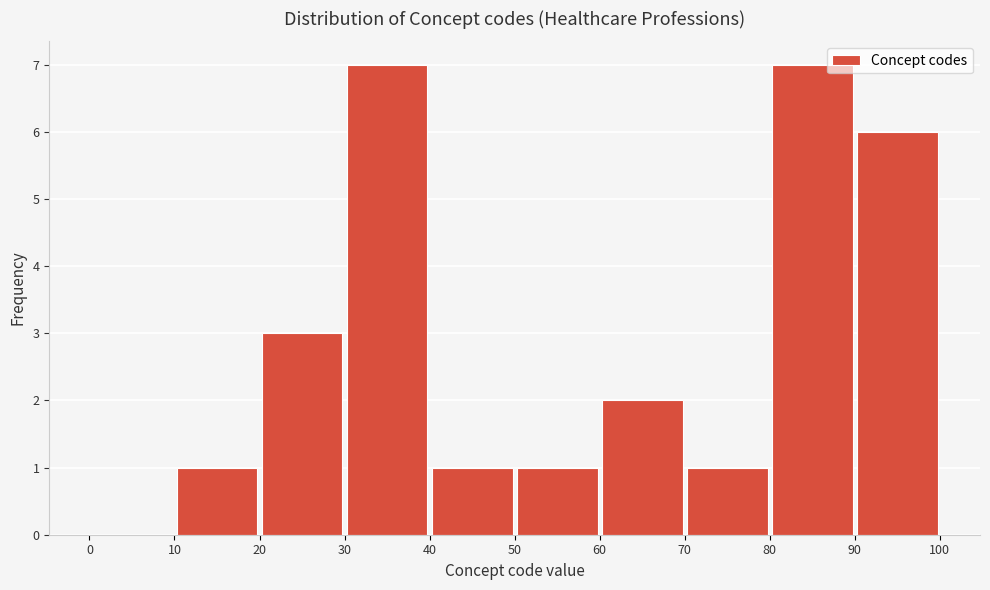

Reading left to right, transcribe this chart: for each bar, give the range it covers on the x-axis and its height. The values are not printed on the chart, so give them approximately, as read against the axis.

0 to 10: 0
10 to 20: 1
20 to 30: 3
30 to 40: 7
40 to 50: 1
50 to 60: 1
60 to 70: 2
70 to 80: 1
80 to 90: 7
90 to 100: 6